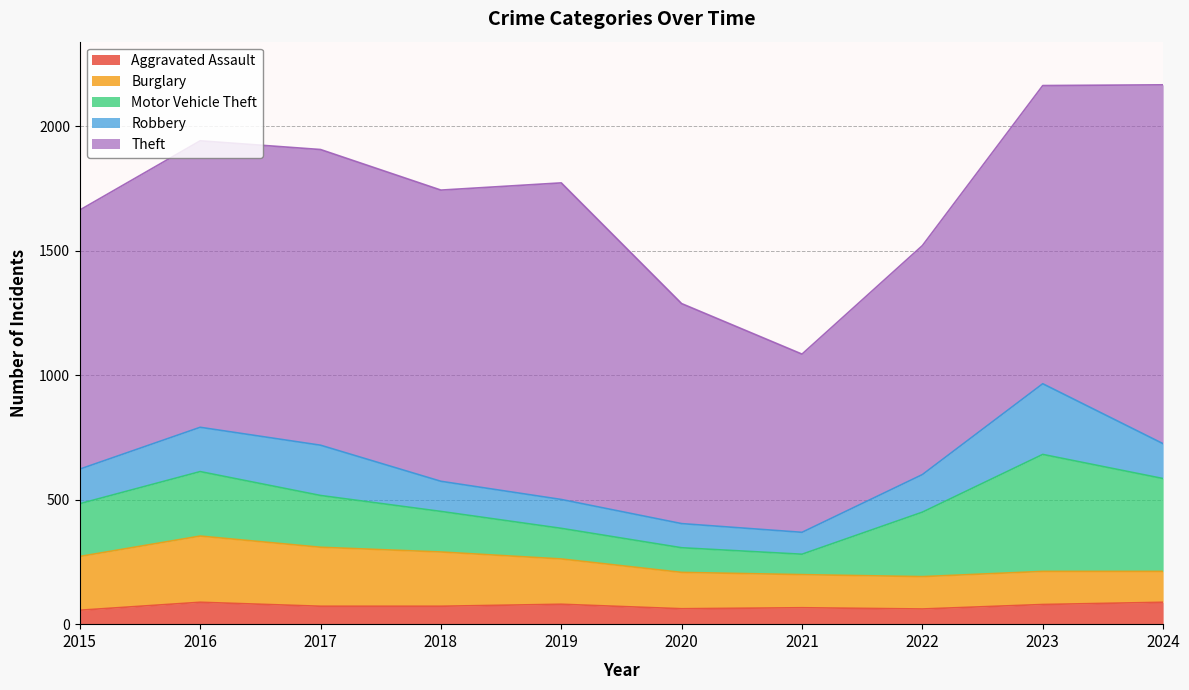

At which label does Aggravated Assault first exceed 72?

2016